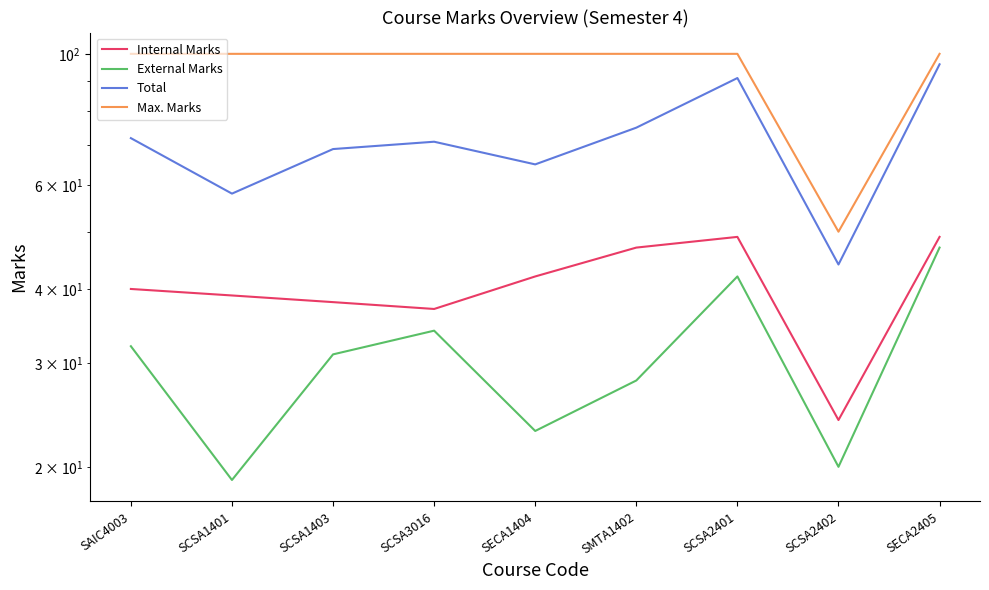

What is the sum of all Max. Marks values?

850